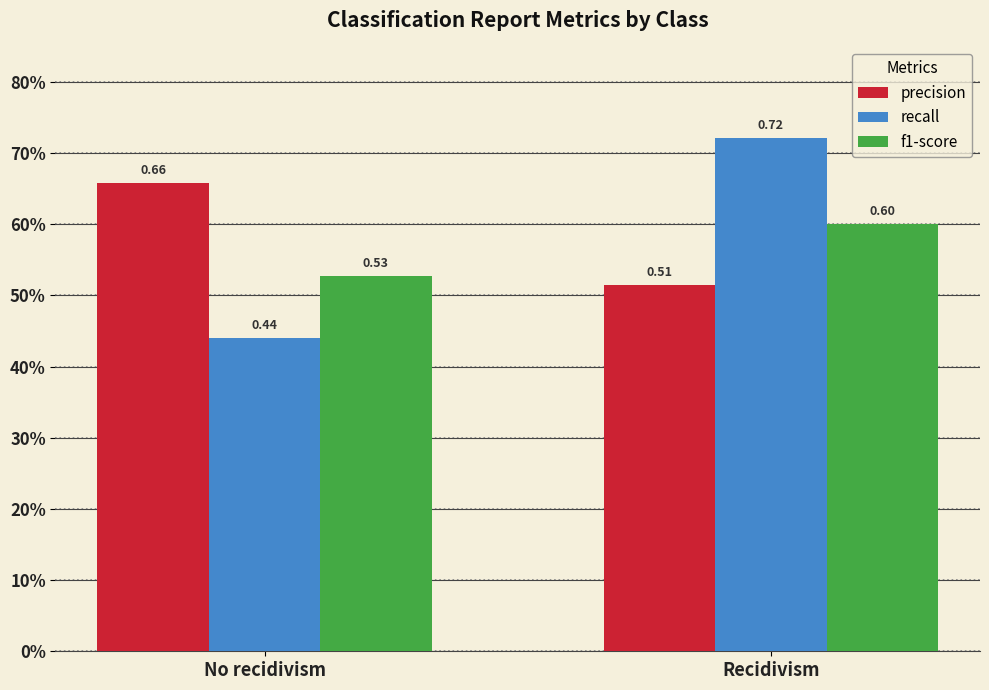

At No recidivism, list the series in order from largest to smallest.

precision, f1-score, recall